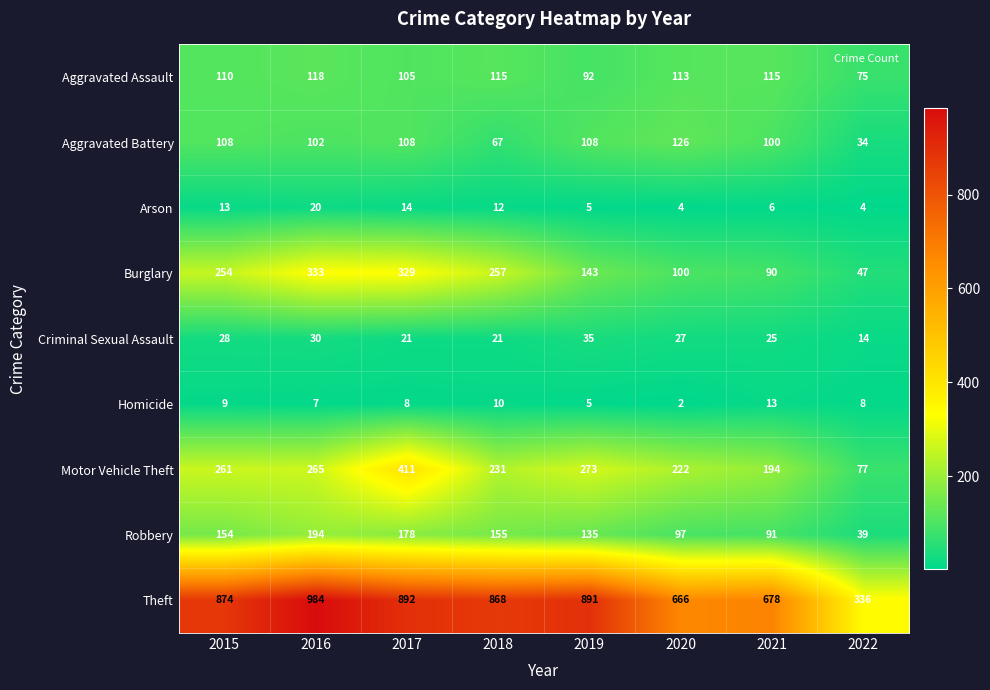

What is the difference between the Homicide values at 2019 and 2017?

3